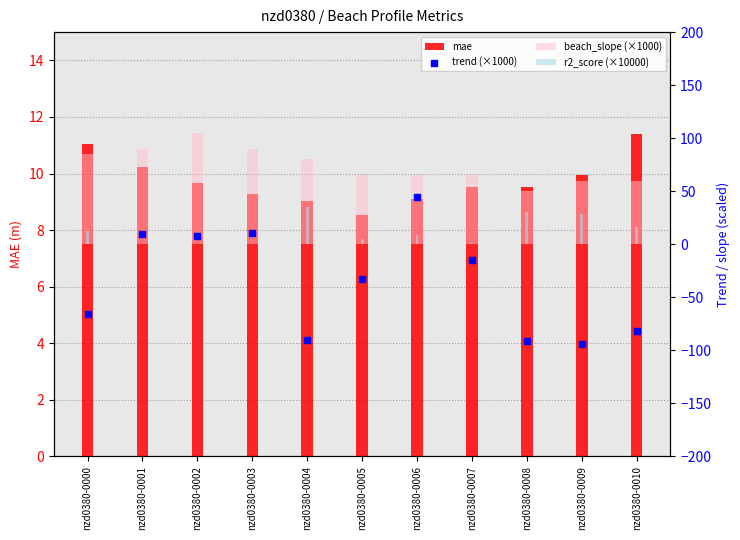

At which category is the sum across all series the highest?

nzd0380-0006